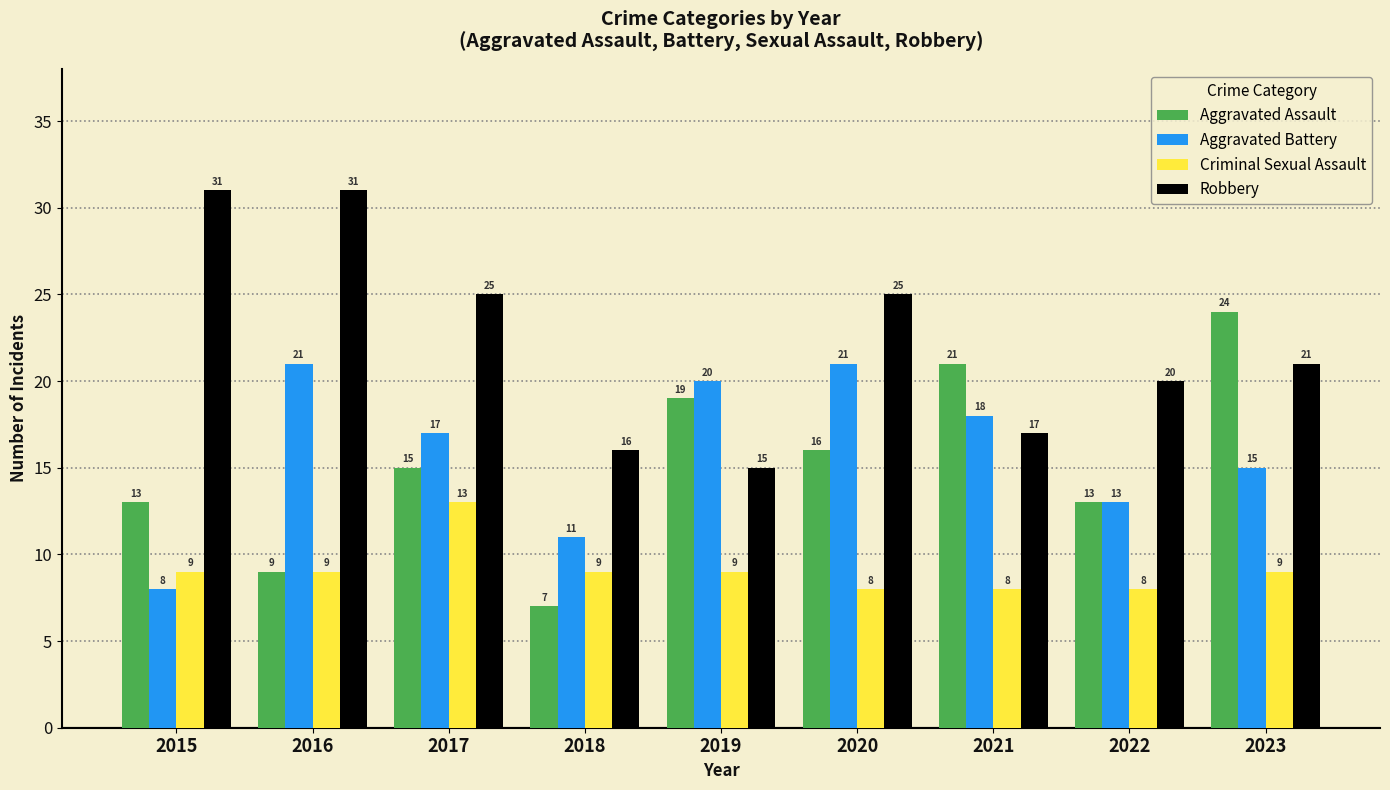

What are all the series names shown in the legend?

Aggravated Assault, Aggravated Battery, Criminal Sexual Assault, Robbery